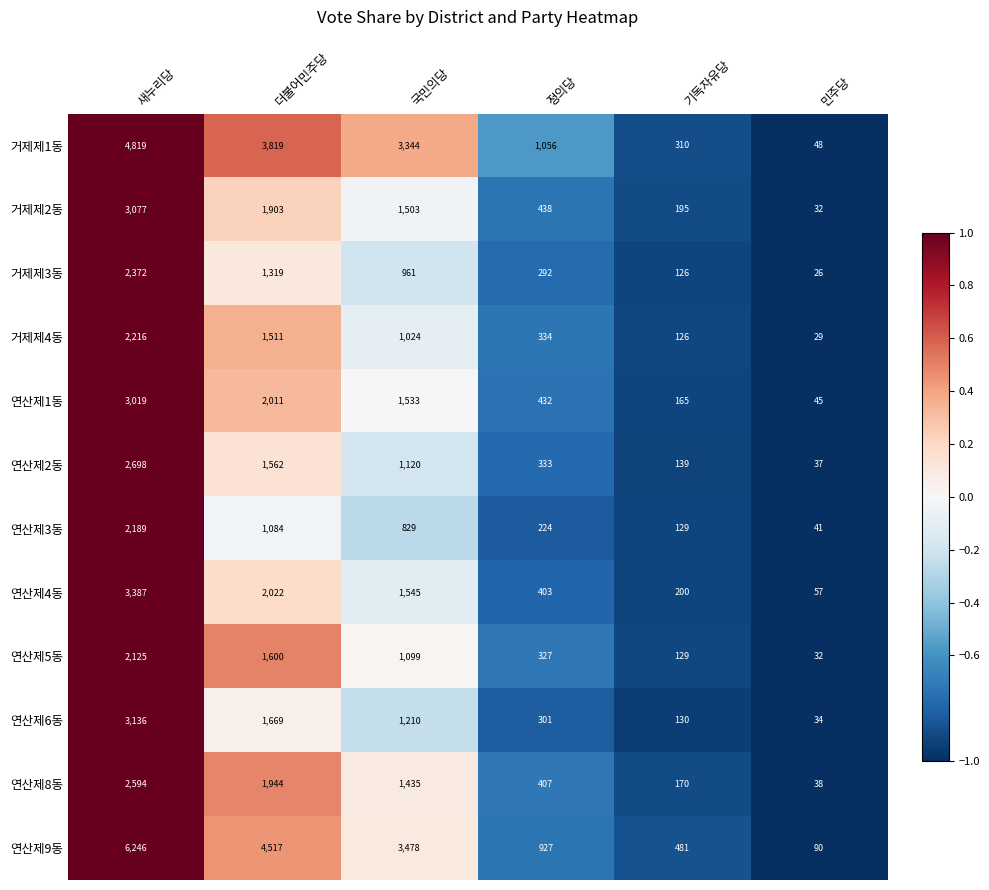

Which label corresponds to the largest value in the chart?

새누리당